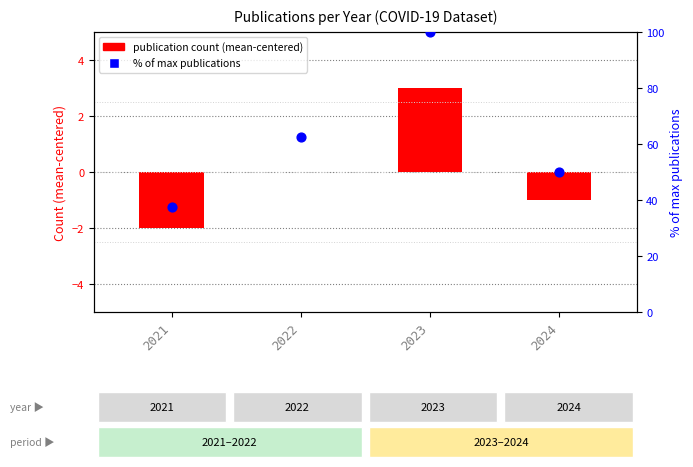

What are all the series names shown in the legend?

publication count (mean-centered), % of max publications